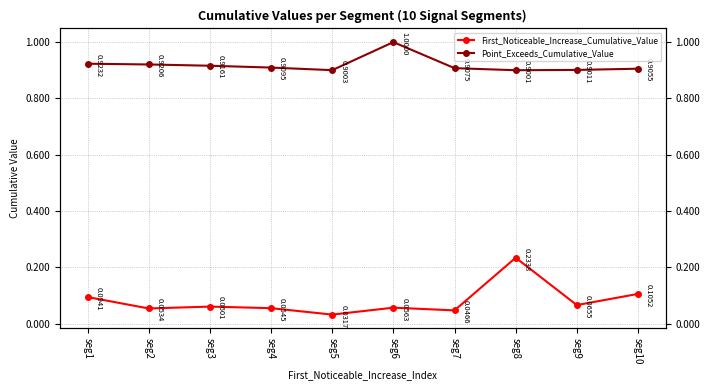

Does the chart display data point markers on the line(s)?

Yes